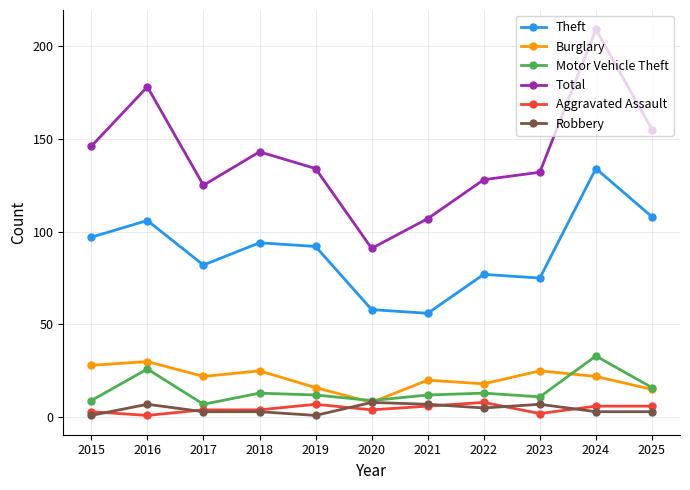

What are all the series names shown in the legend?

Theft, Burglary, Motor Vehicle Theft, Total, Aggravated Assault, Robbery